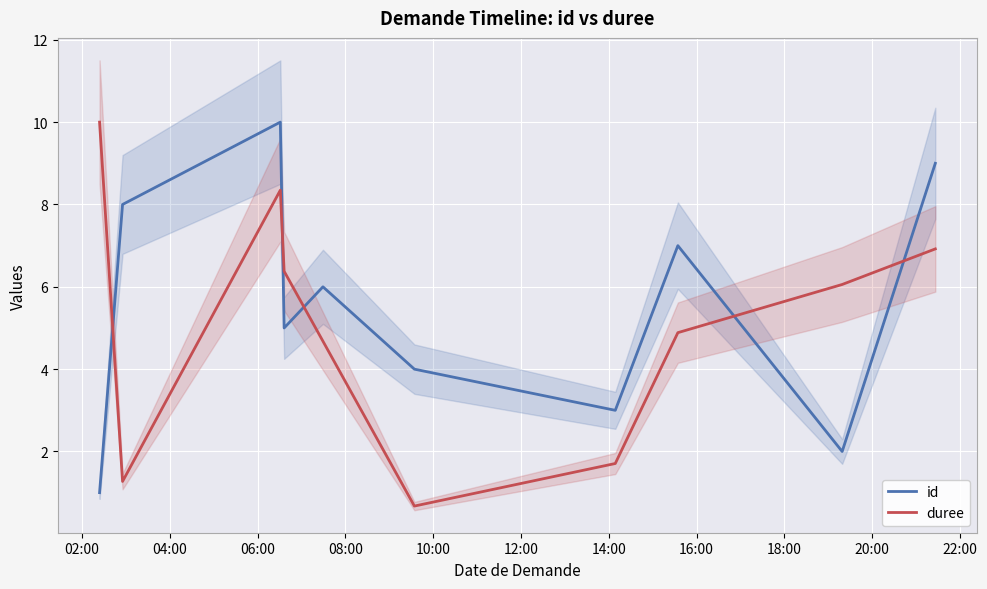

Which series ends up on top after the final intersection of id and duree?

id